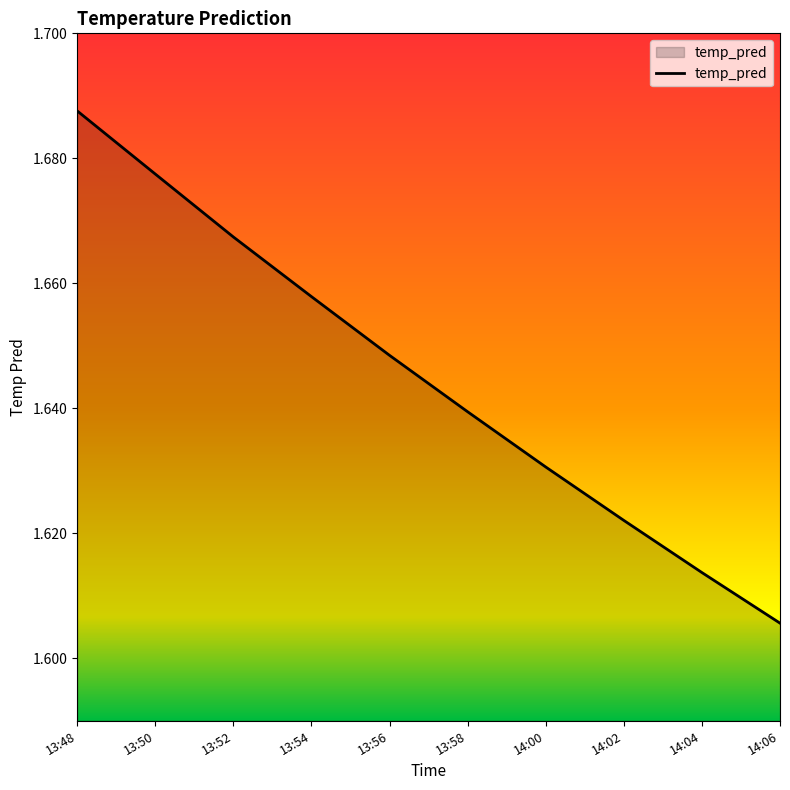

What is the difference between the second highest and minimum values?

0.1